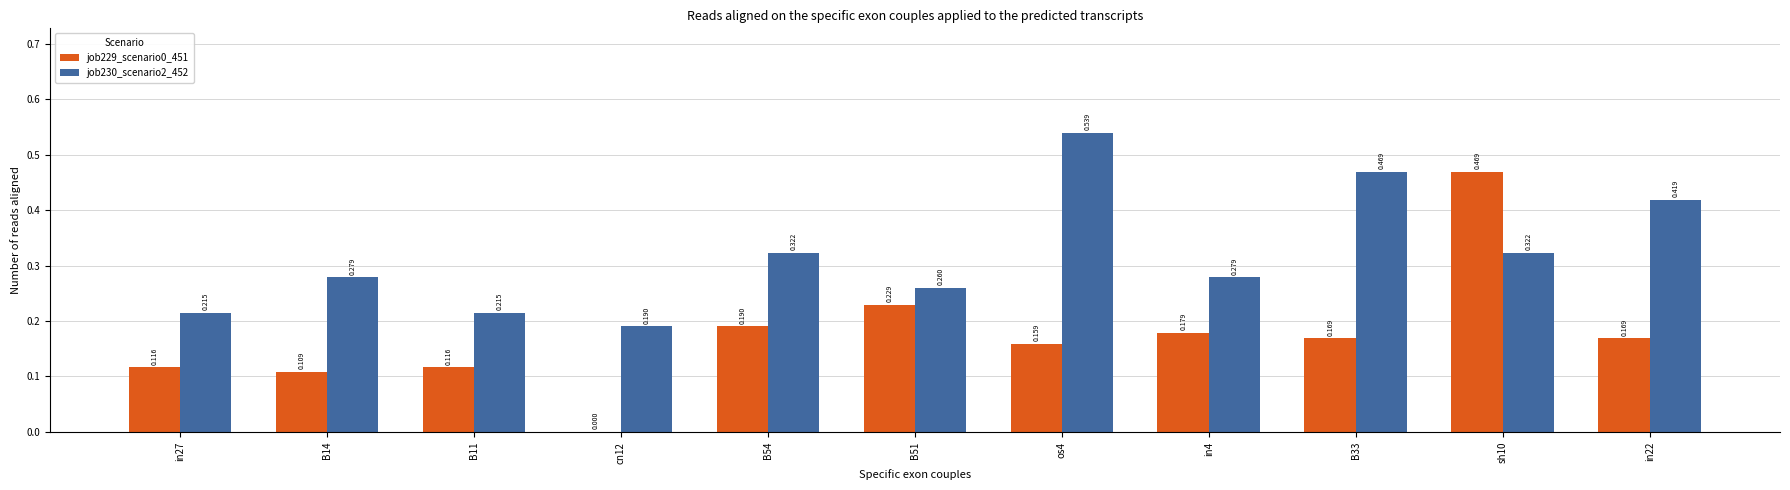

Is the value of job230_scenario2_452 at B54 greater than the value of job229_scenario0_451 at sh10?

No